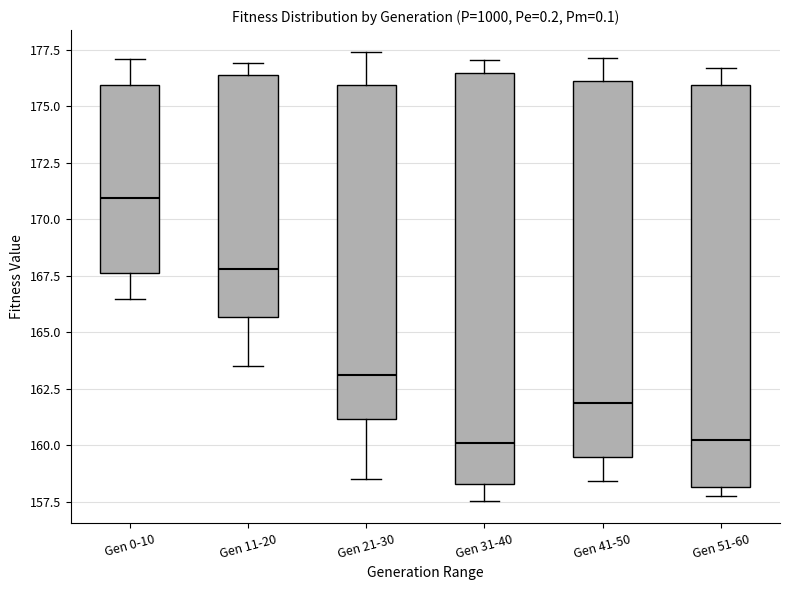

Reading left to right, transcribe this box plot: for each box, give where its median line is, the range the box spans, and where its two whiskers end, as read against the y-axis. The values are not printed on the chart, so give them approximately, as read against the axis.

Gen 0-10: median 171.0, box 167.5 to 176.0, whiskers 166.5 to 177.0
Gen 11-20: median 168.0, box 165.5 to 176.5, whiskers 163.5 to 177.0
Gen 21-30: median 163.0, box 161.0 to 176.0, whiskers 158.5 to 177.5
Gen 31-40: median 160.0, box 158.5 to 176.5, whiskers 157.5 to 177.0
Gen 41-50: median 162.0, box 159.5 to 176.0, whiskers 158.5 to 177.0
Gen 51-60: median 160.0, box 158.0 to 176.0, whiskers 158.0 (just below the box's lower edge) to 176.5